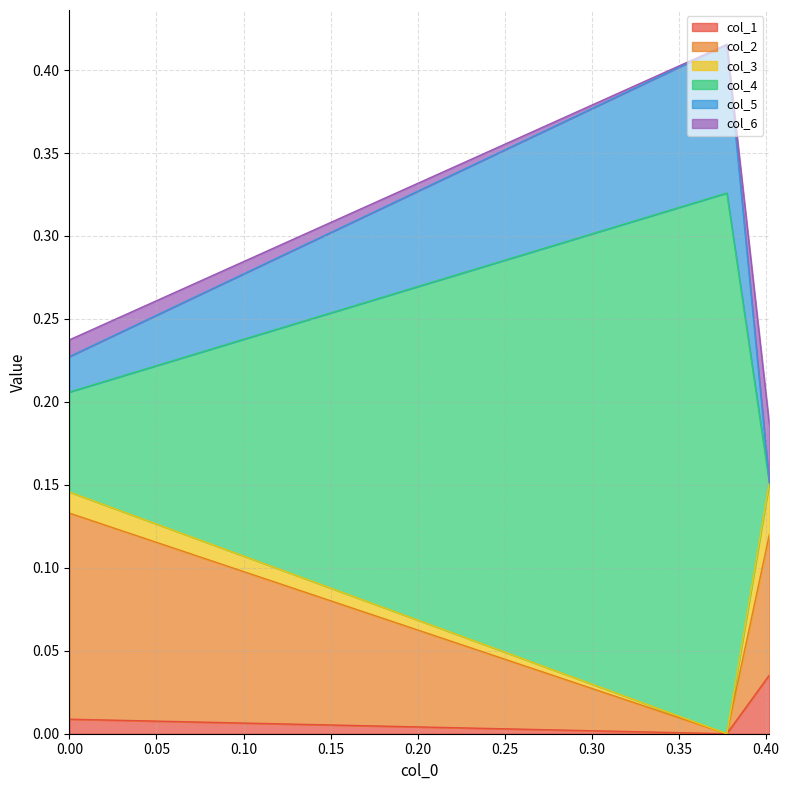

Count the number of categories in the chart.

3